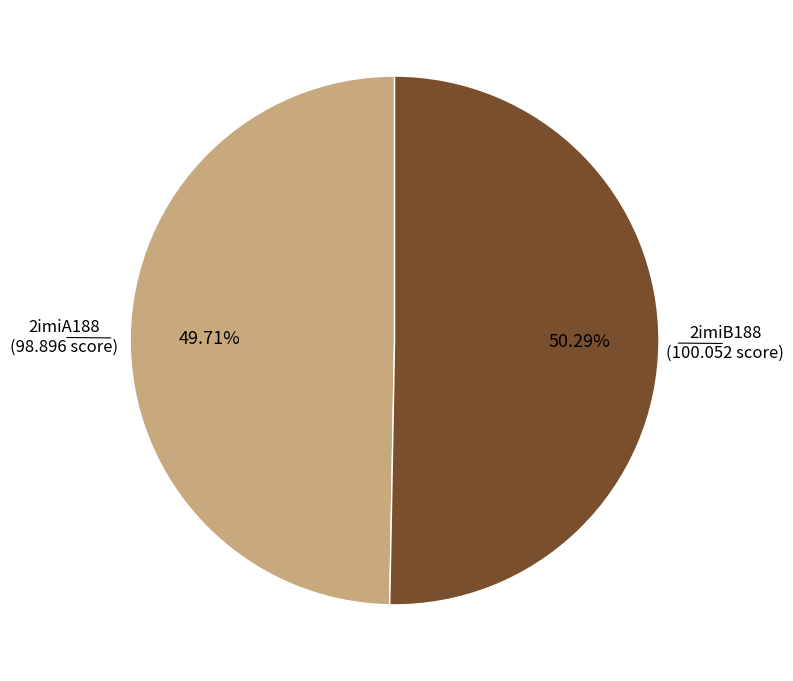

Is there any slice that represents more than half of the pie?

Yes